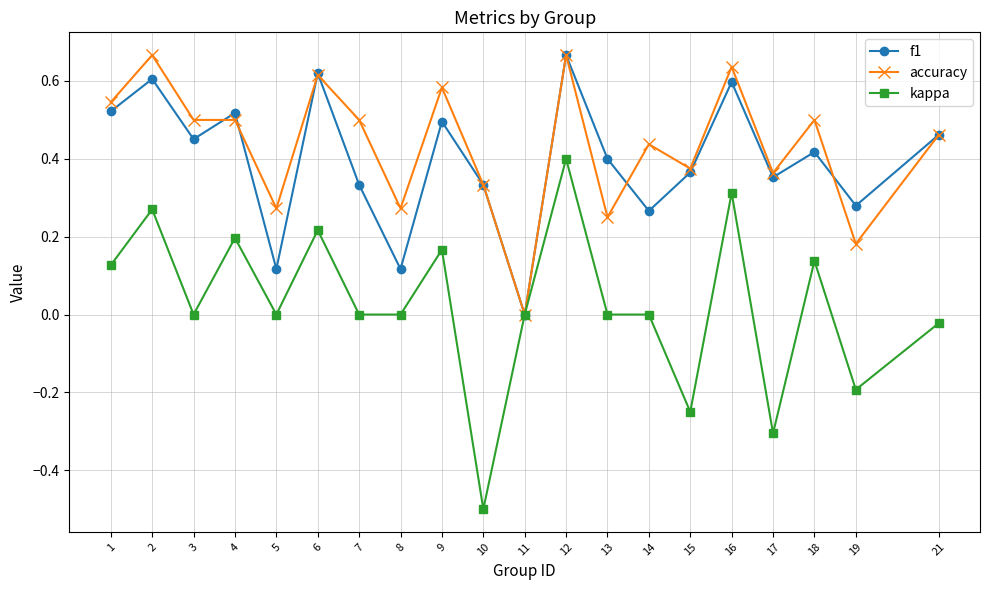

How many lines are shown in the chart?

3